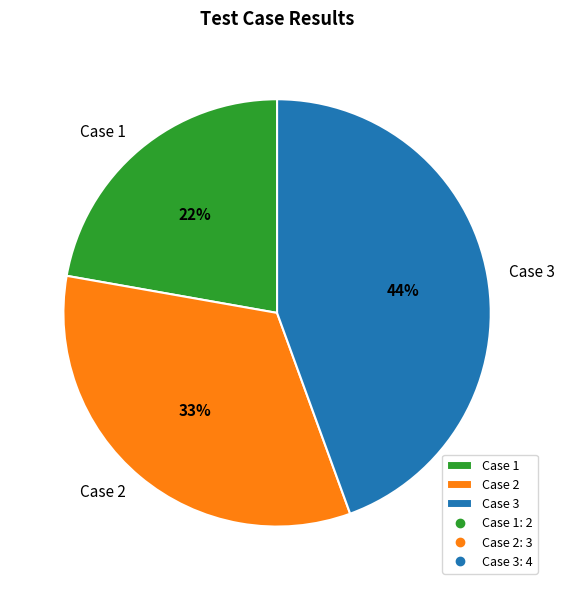

Does Case 2 account for over 50% of the chart?

No